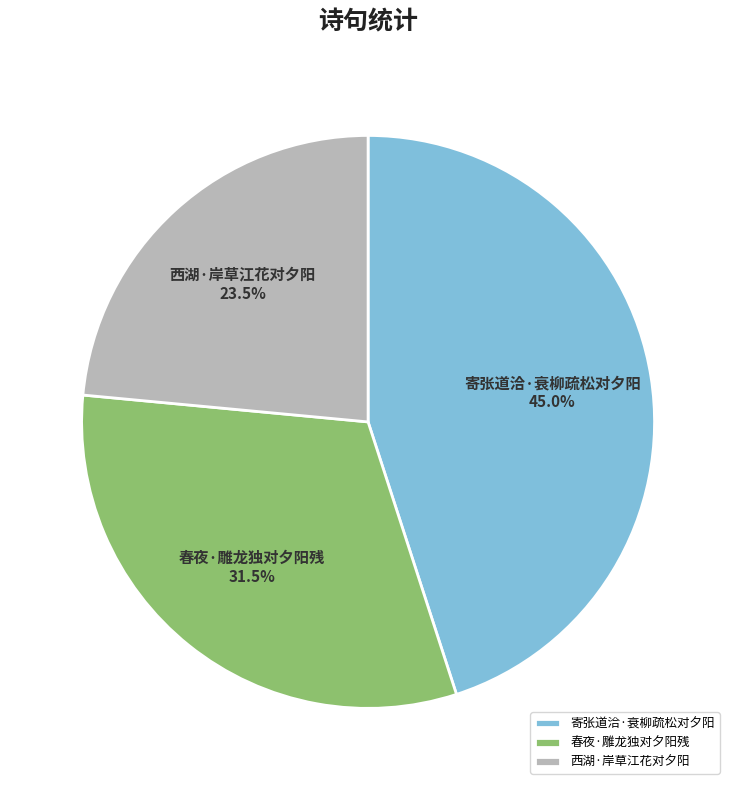

How much of the chart is everything except 寄张道洽·衰柳疏松对夕阳?

55.0%